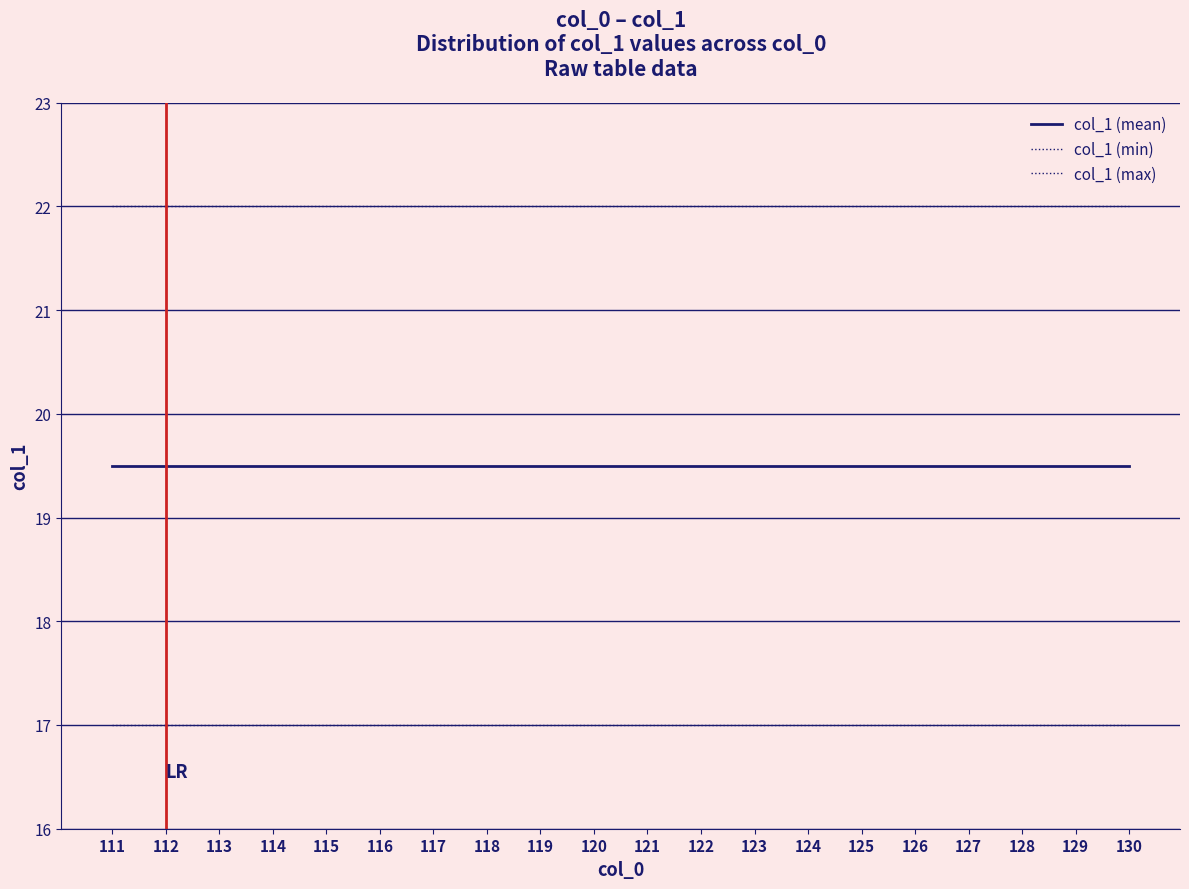

True or false: col_1 (min) and col_1 (mean) cross at least once.

False